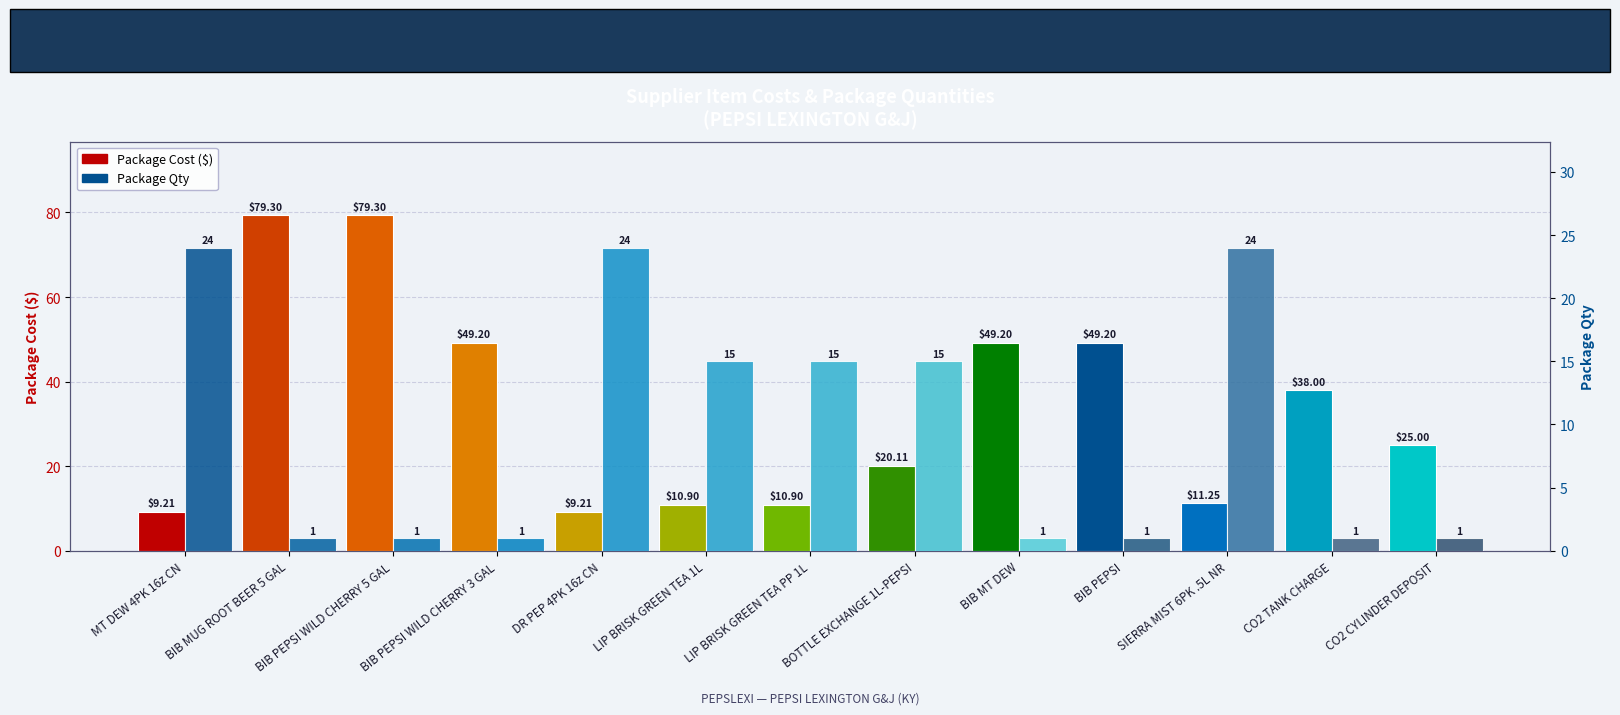

Which series has the widest spread of values?

Package Cost ($)